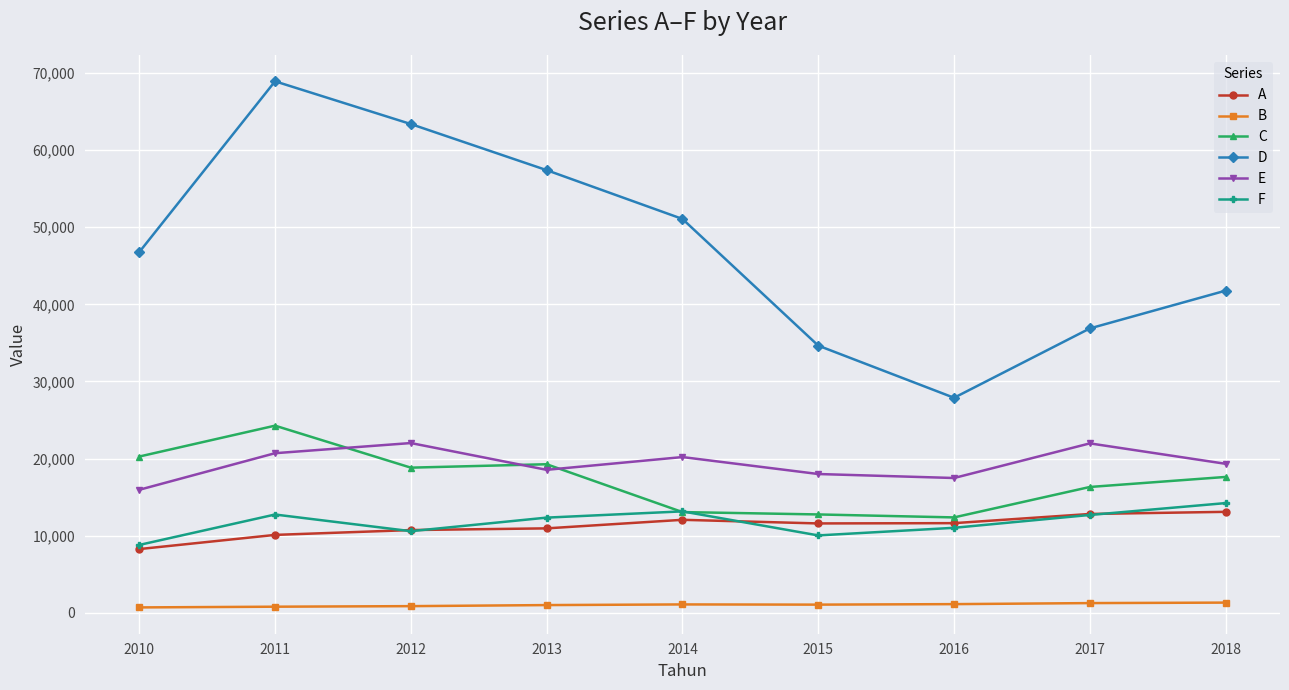

In F, how many points are lower than both neighbors (excluding endpoints)?

2